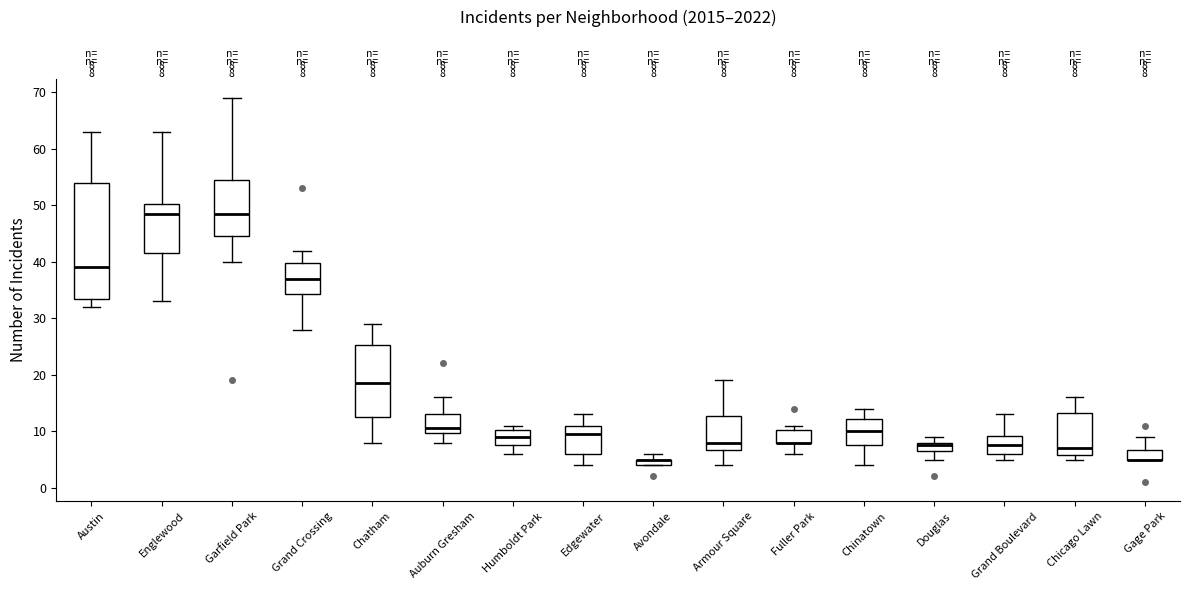

Which box is the tallest, from its lower edge to its upper edge?

Austin